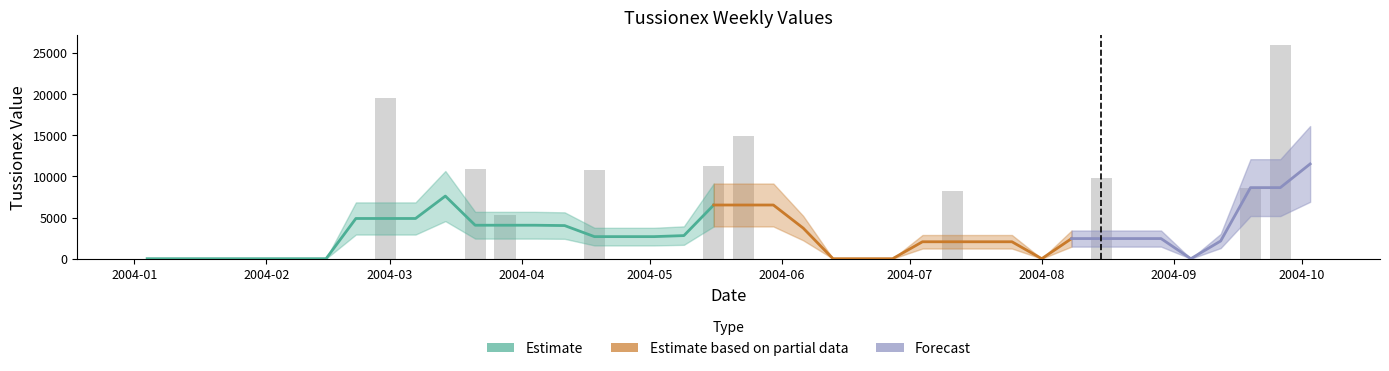

Reading right to left, transcribe all the data shown in this chart.

0.0	25919.5	8595.3	0.0	0.0	0.0	0.0	9774.2	0.0	0.0	0.0	0.0	8220.5	0.0	0.0	0.0	0.0	0.0	0.0	14855.1	11218.0	0.0	0.0	0.0	10717.6	0.0	0.0	5365.4	10890.7	0.0	0.0	19528.0	0.0	0.0	0.0	0.0	0.0	0.0	0.0	0.0